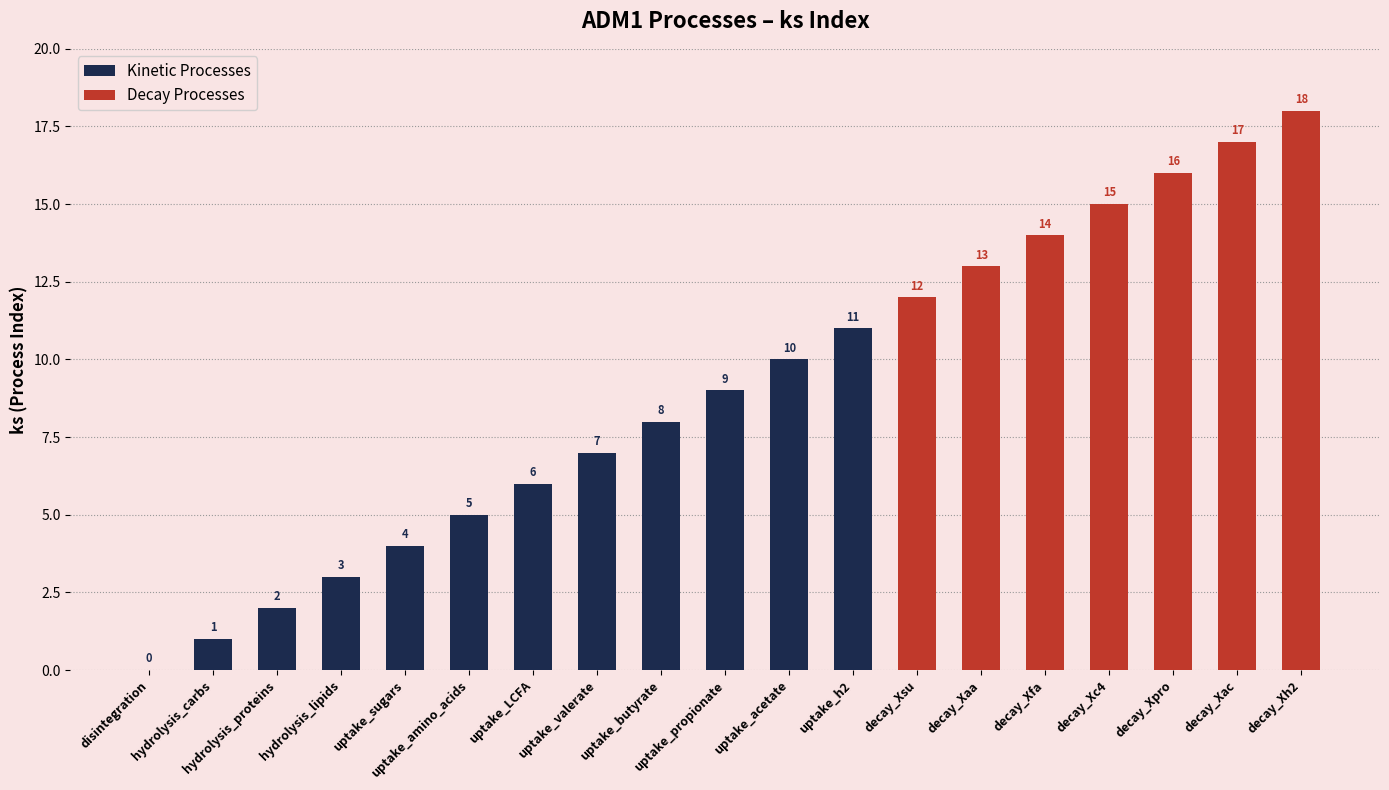

What is the sum of the values at decay_Xh2 and uptake_propionate?

27